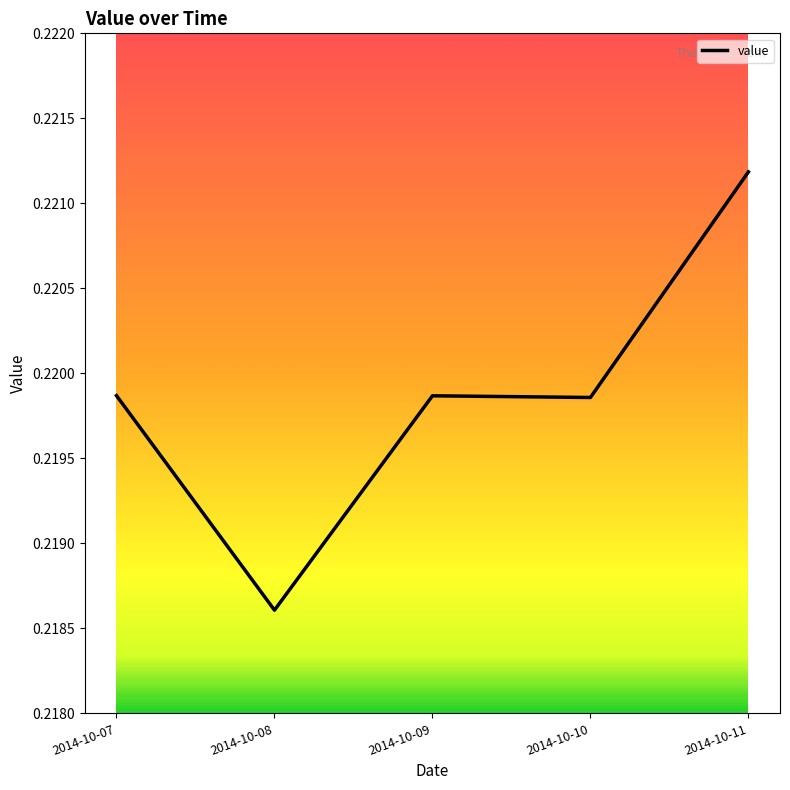

Count the values in the range 0 to 1.

5